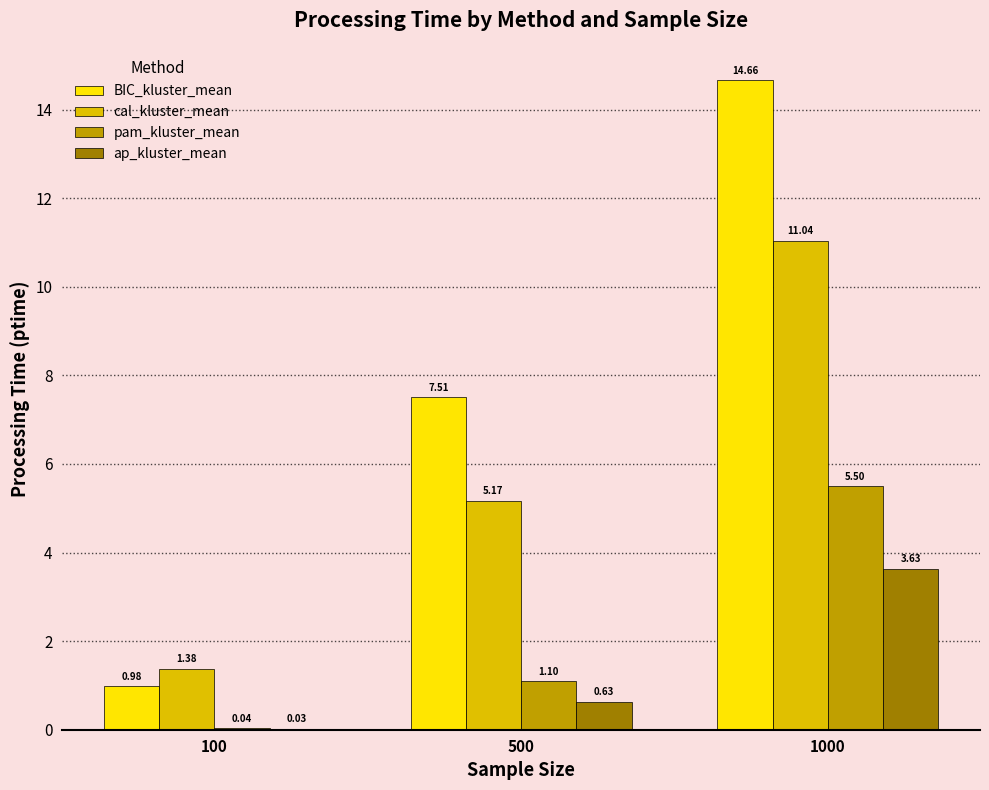

What is the sum of the pam_kluster_mean values at 500 and 100?

1.1